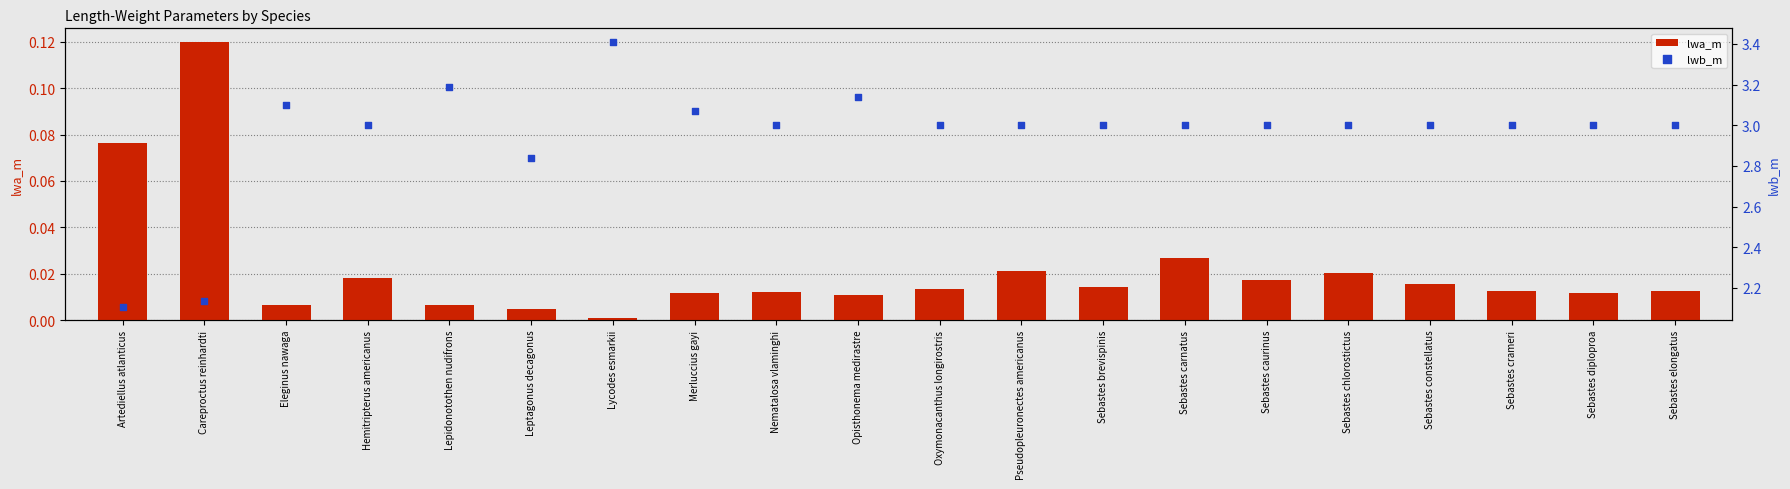

Is the value of lwa_m at Hemitripterus americanus greater than the value of lwb_m at Sebastes diploproa?

No